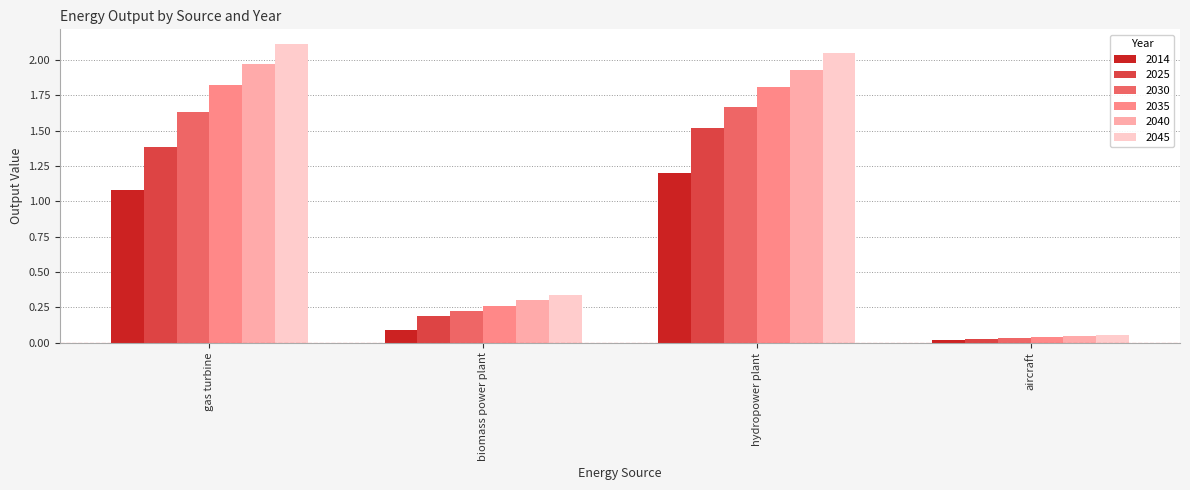

Is the value of 2040 at aircraft greater than the value of 2045 at hydropower plant?

No